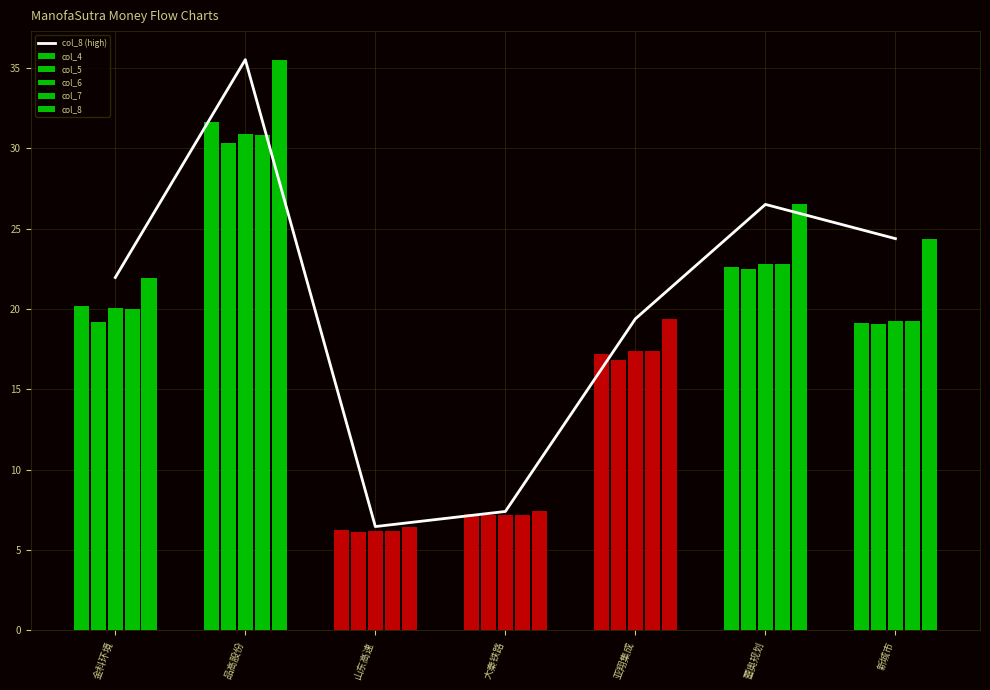

The chart shows a value of 21.9 at 金科环境. True or false?

True